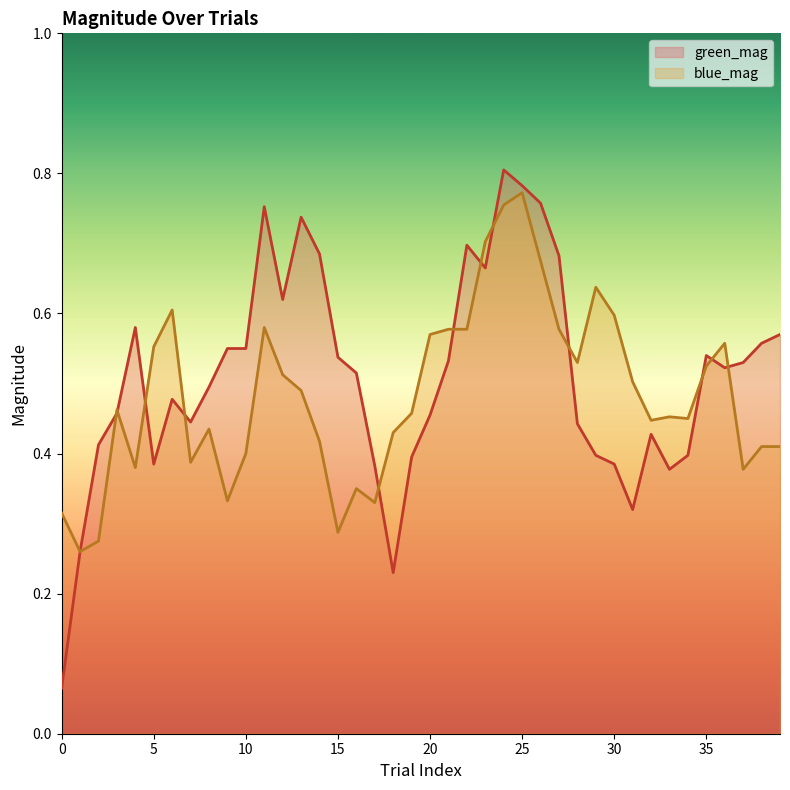

True or false: green_mag has a value of 0.2 at 5.

False